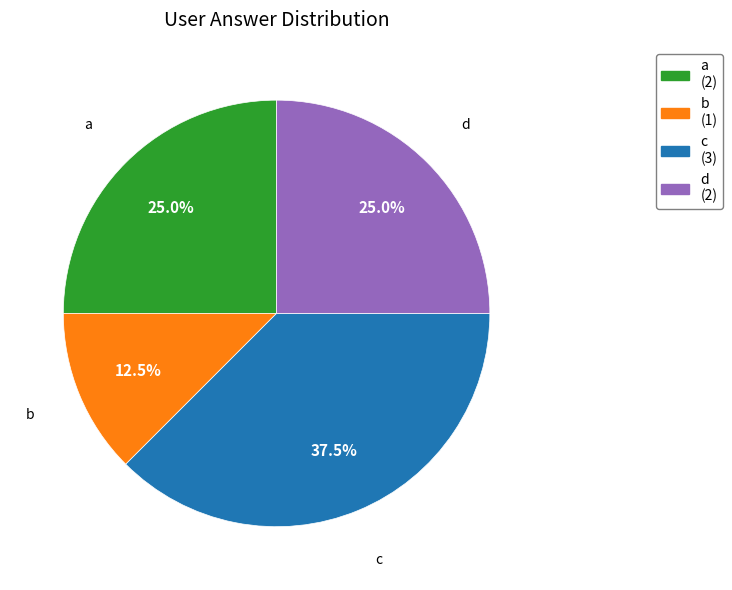

Does c account for over 50% of the chart?

No